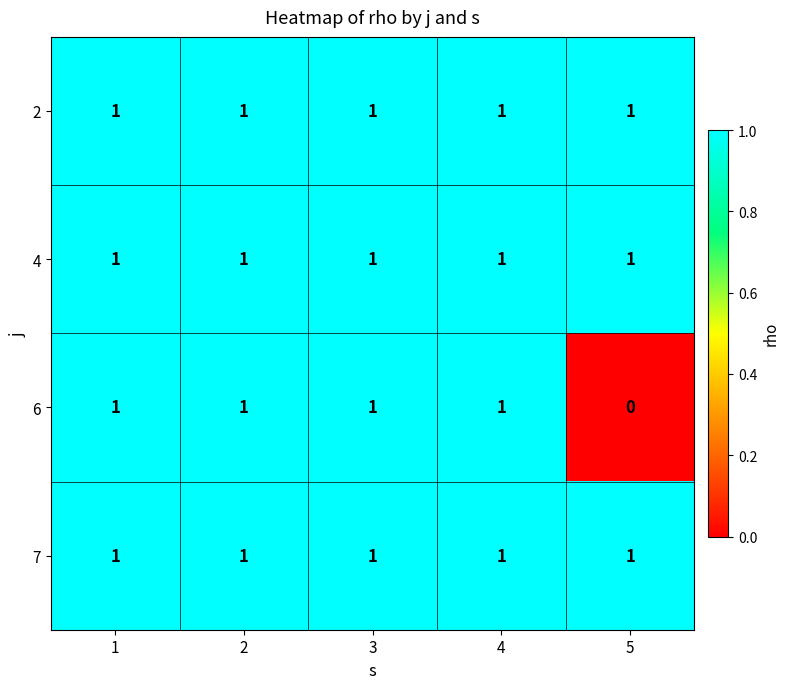

What is the sum of all 4 values?

5